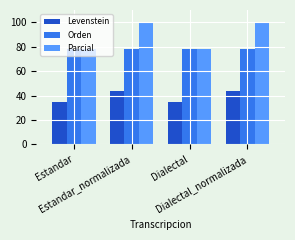

What is the maximum value shown in the chart?

100.0